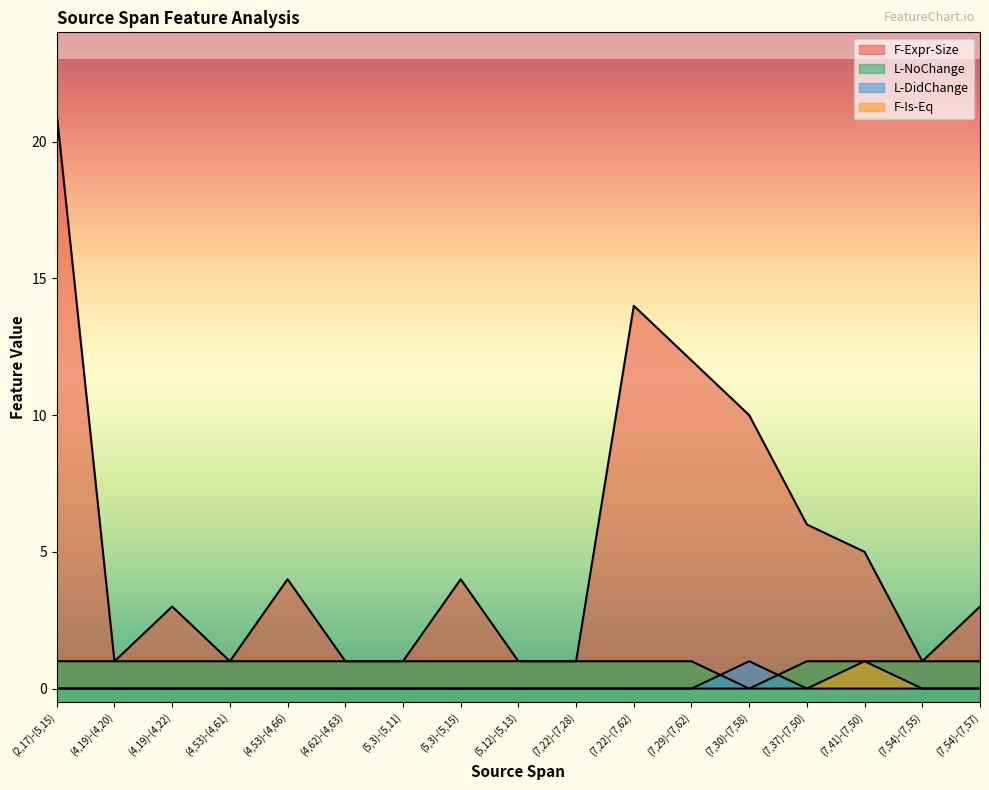

Between (7,29)-(7,62) and (7,41)-(7,50), which series saw the biggest shift?

F-Expr-Size